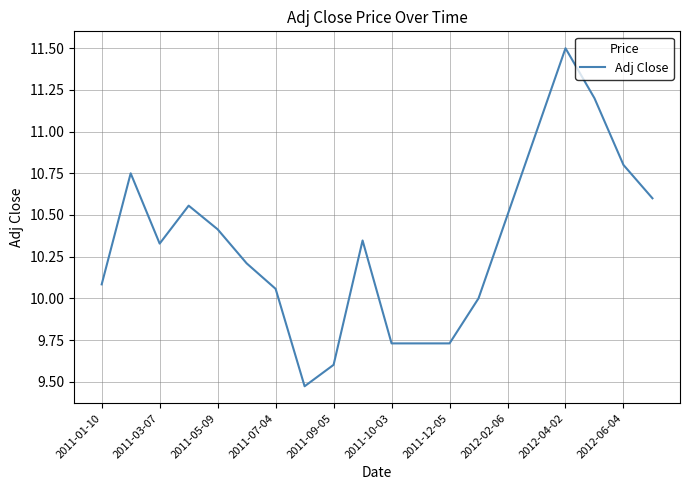

What is the maximum value shown in the chart?

11.5